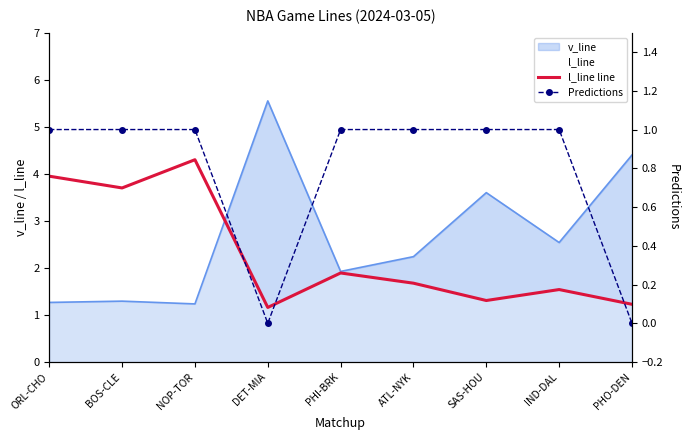

Between ATL-NYK and PHI-BRK, which is larger?

PHI-BRK